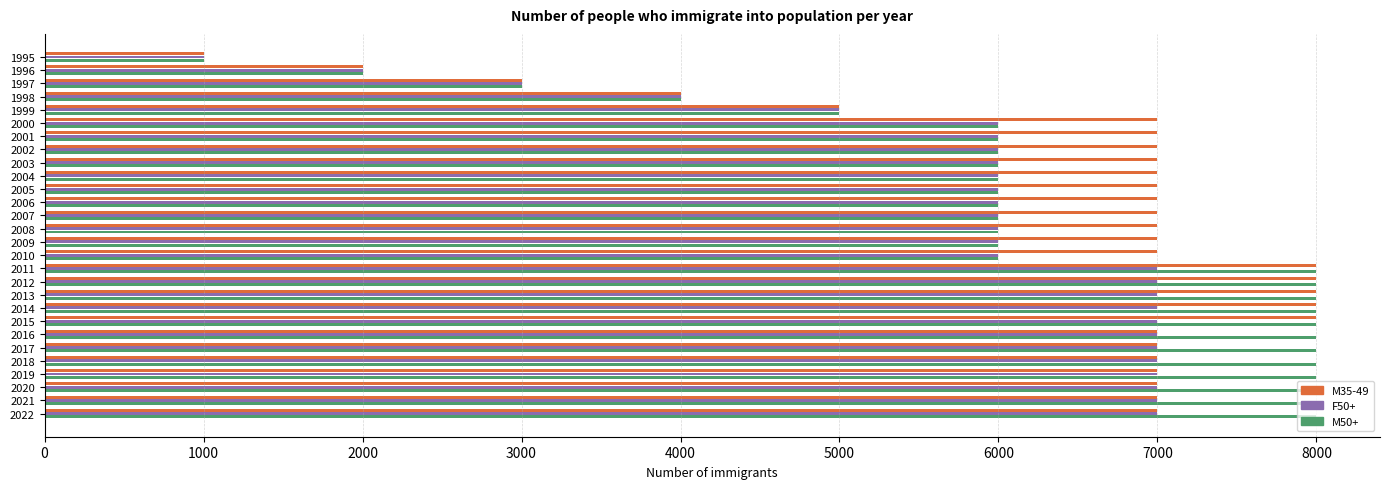

What are all the series names shown in the legend?

M35-49, F50+, M50+